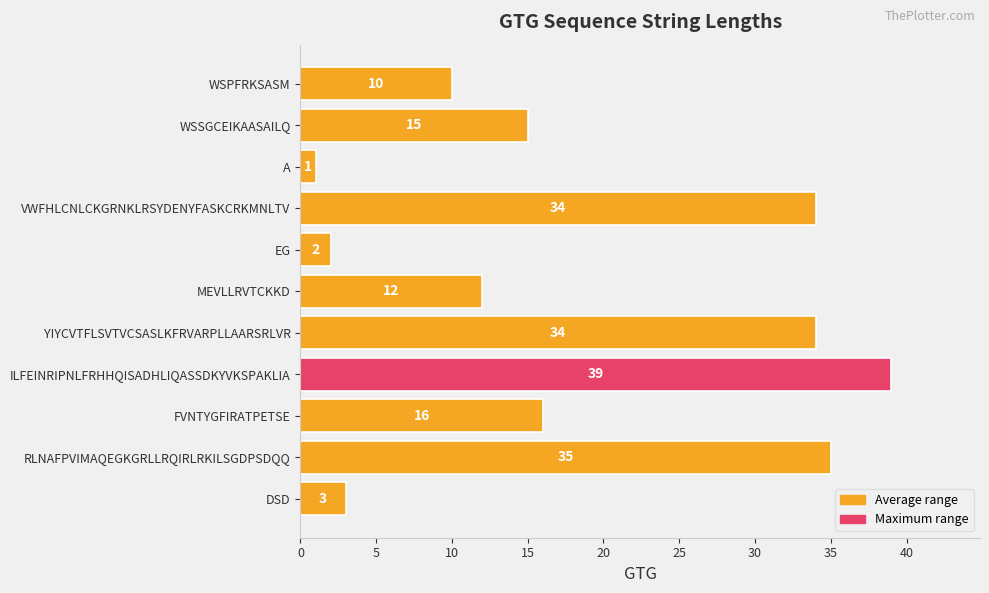

Count the number of data series in this chart.

1